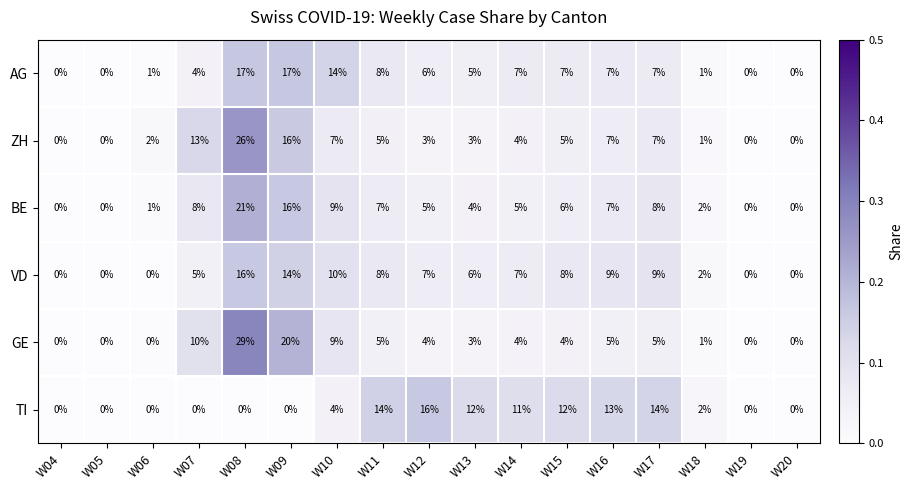

What is the greatest value displayed?

29